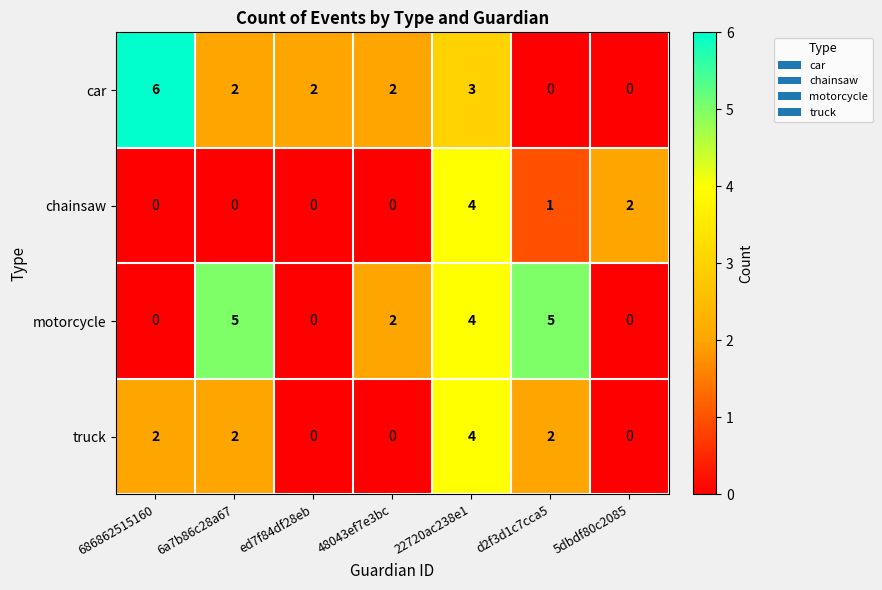

What is the approximate value of motorcycle at d2f3d1c7cca5?

5